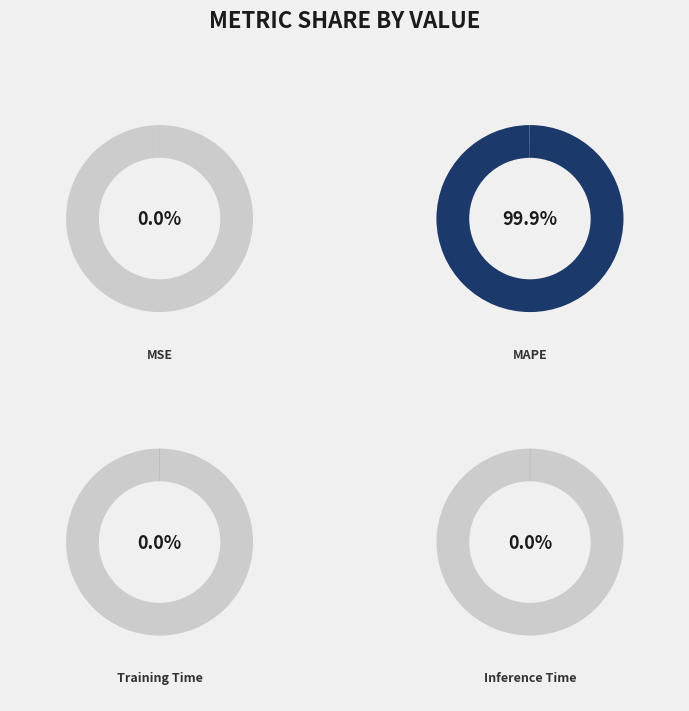

Is it true that Training Time is 1% of the pie?

False